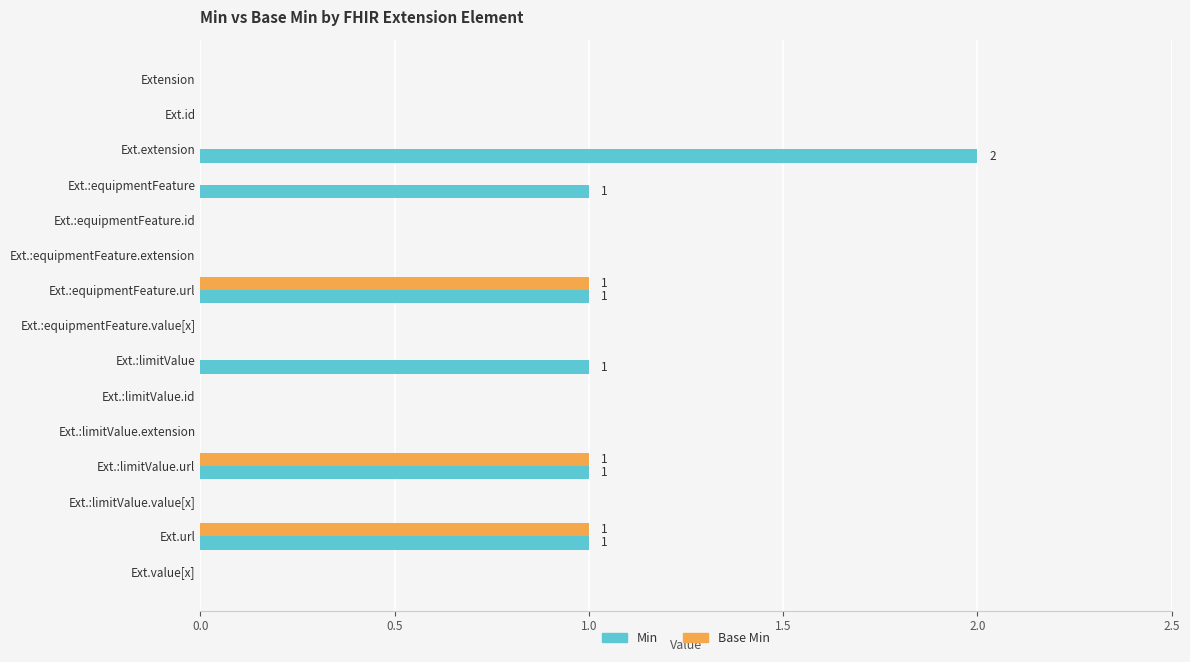

Is it true that Min equals -1 at Ext.id?

False